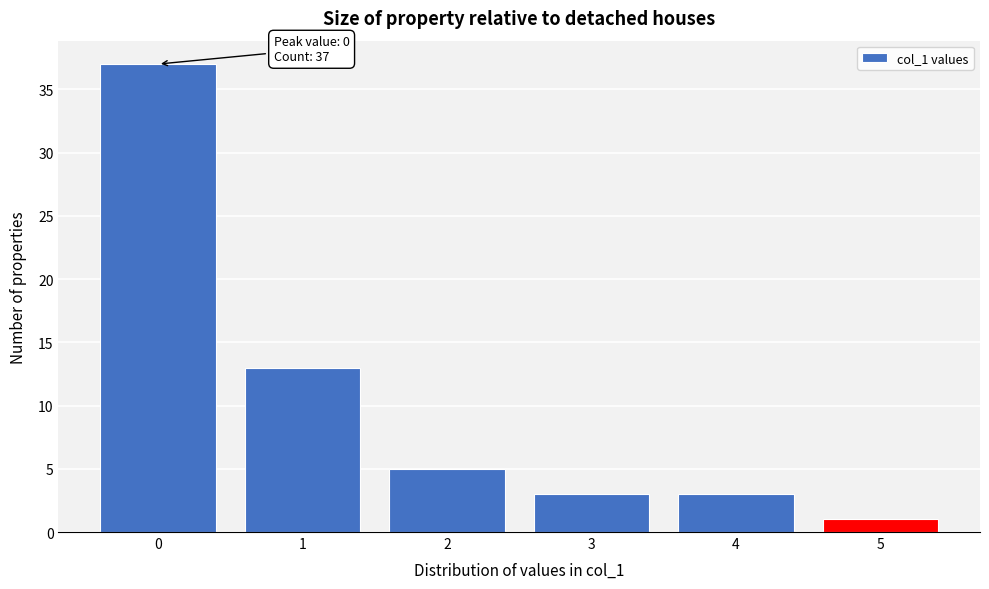

Over which range of the x-axis is the bar tallest?

-0.5 to 0.5